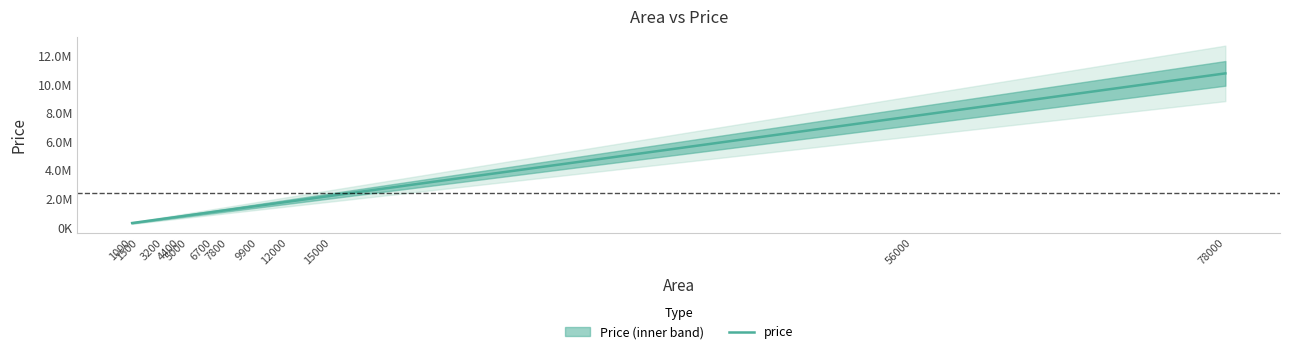

What is the value of the 5th point from the left?

859554.8